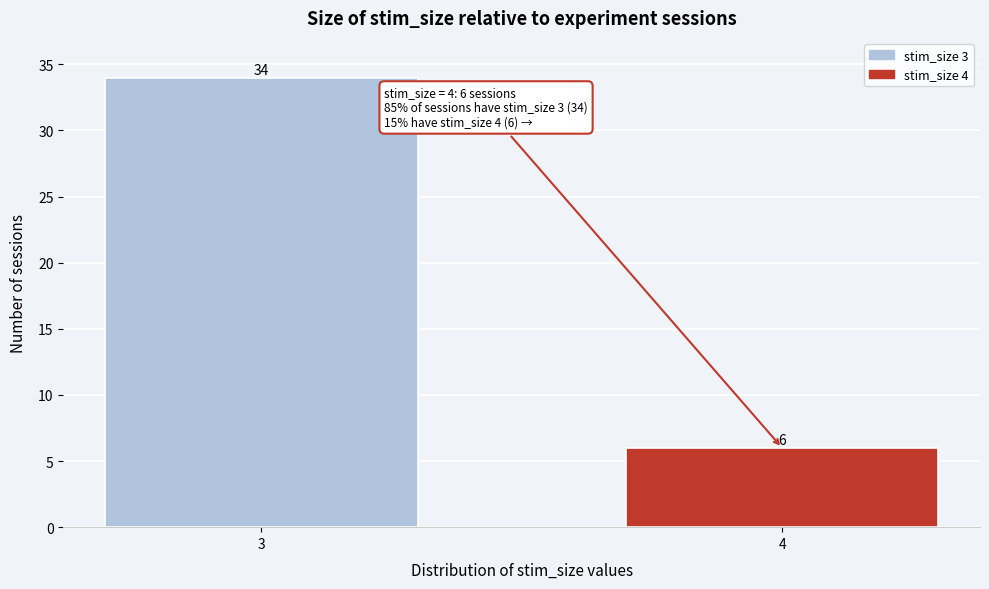

Reading right to left, what are all the values shown in this chart?

6	34